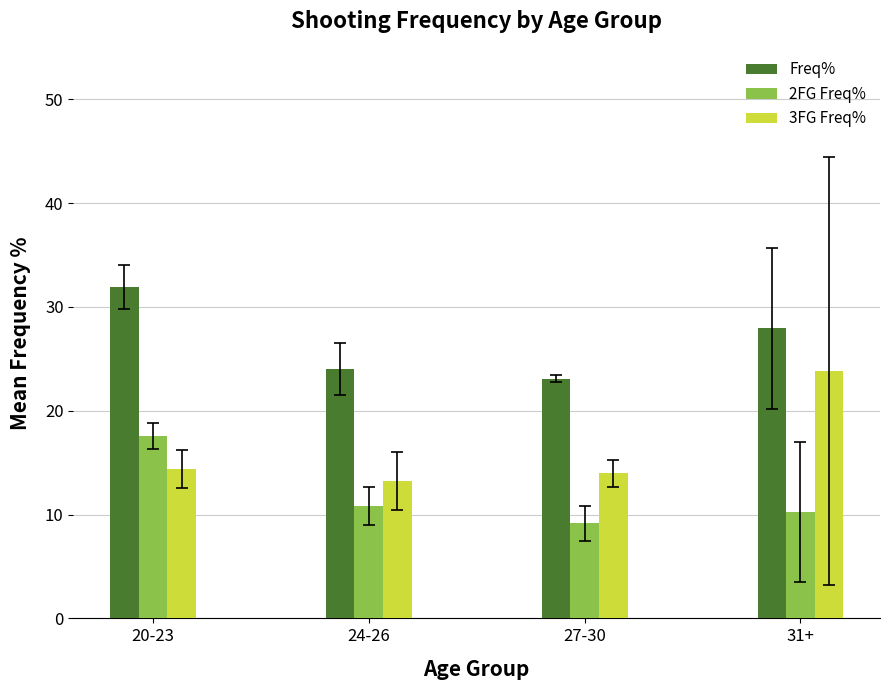

What are all the series names shown in the legend?

Freq%, 2FG Freq%, 3FG Freq%